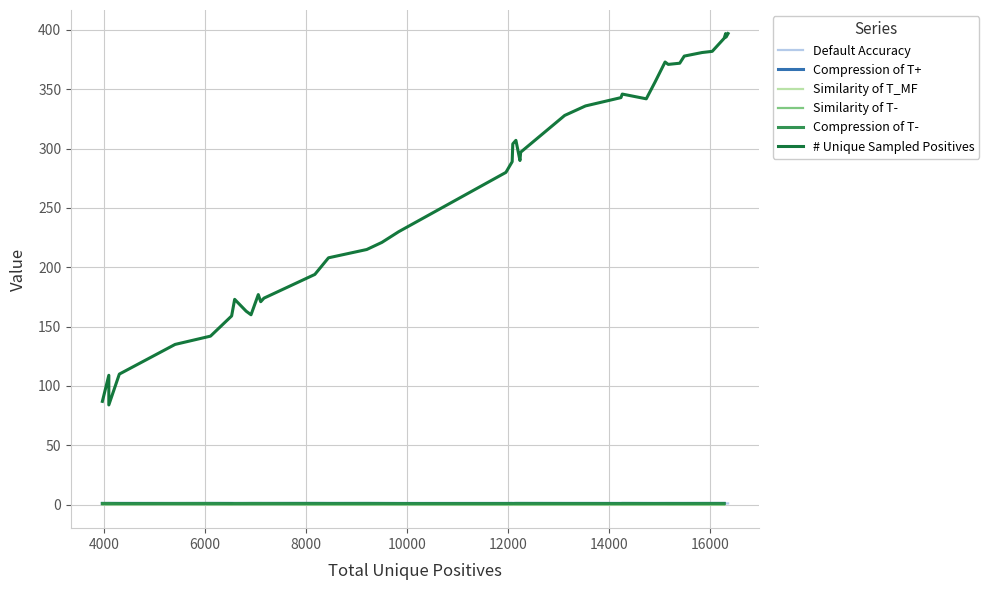

The Default Accuracy series shows 0.6 at 16000. True or false?

True